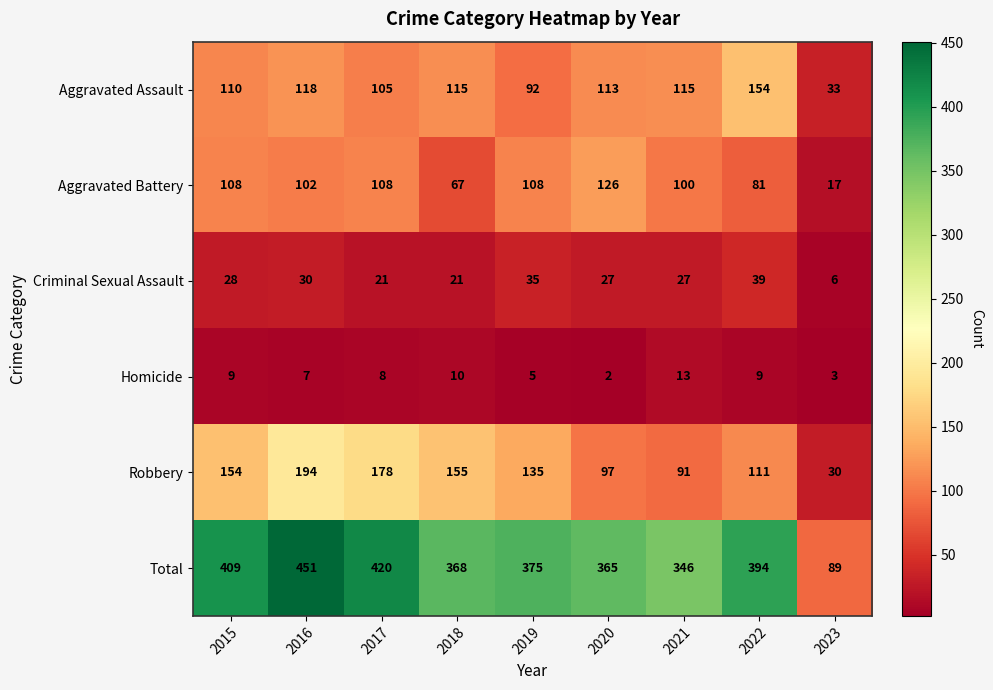

How many distinct data groups are displayed?

6